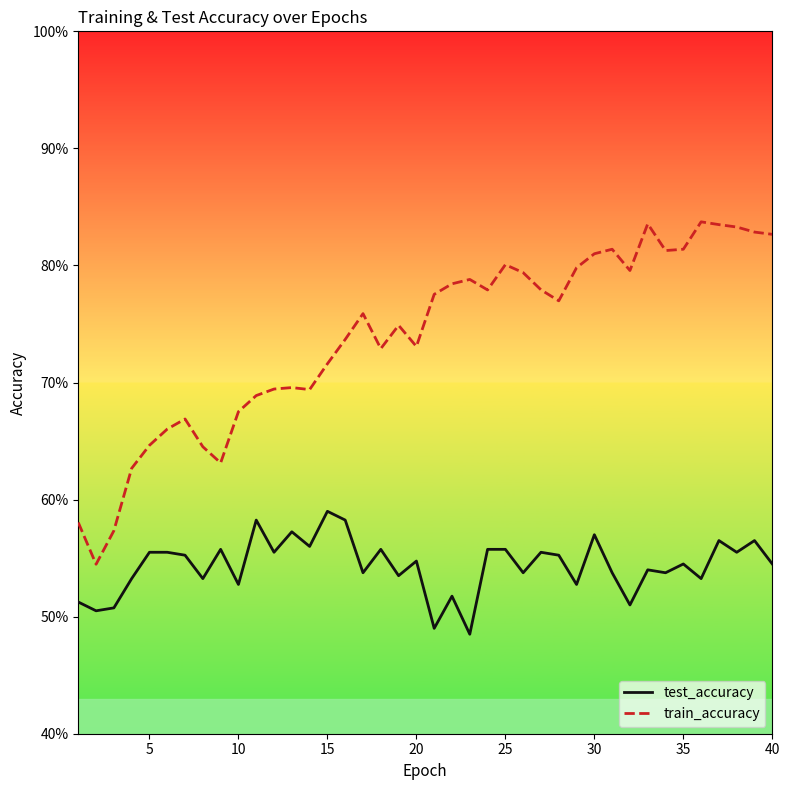

Reading right to left, what are all the values shown in this chart?

test_accuracy: 0.5	0.6	0.6	0.6	0.5	0.5	0.5	0.5	0.5	0.5	0.6	0.5	0.6	0.6	0.5	0.6	0.6	0.5	0.5	0.5	0.5	0.5	0.6	0.5	0.6	0.6	0.6	0.6	0.6	0.6	0.5	0.6	0.5	0.6	0.6	0.6	0.5	0.5	0.5	0.5
train_accuracy: 0.8	0.8	0.8	0.8	0.8	0.8	0.8	0.8	0.8	0.8	0.8	0.8	0.8	0.8	0.8	0.8	0.8	0.8	0.8	0.8	0.7	0.7	0.7	0.8	0.7	0.7	0.7	0.7	0.7	0.7	0.7	0.6	0.6	0.7	0.7	0.6	0.6	0.6	0.5	0.6